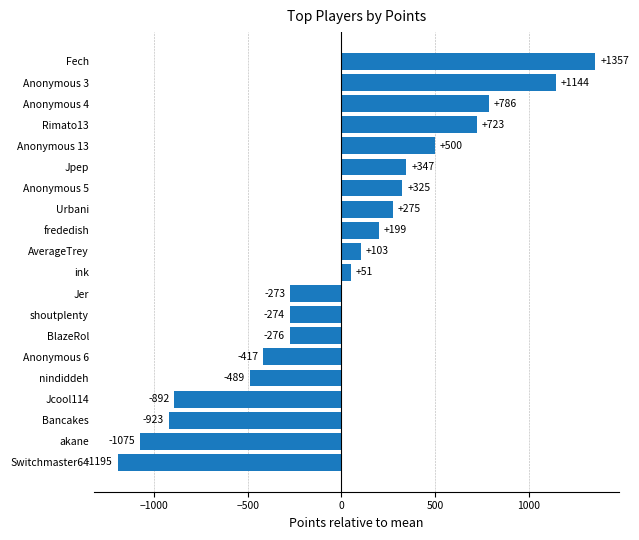

The chart shows a value of 786.2 at Anonymous 4. True or false?

True